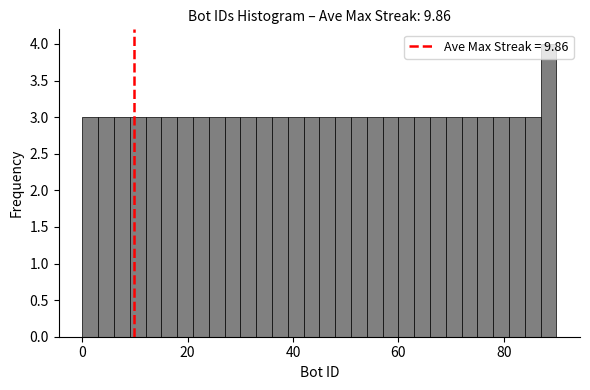

Read against the x-axis, roughly where is the centre of the tallest bar?

88